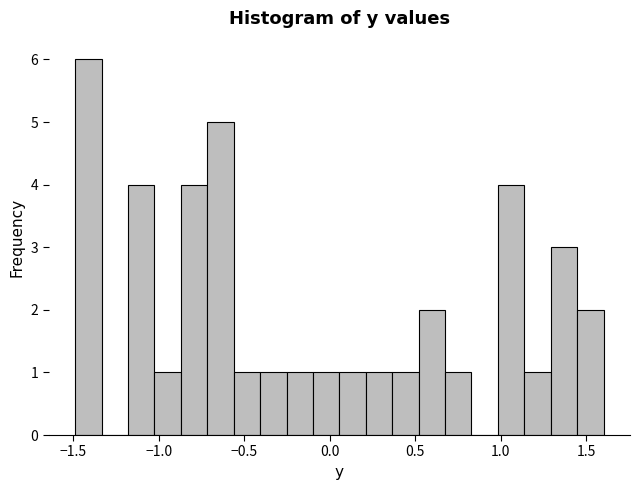

Read against the x-axis, roughly where is the centre of the tallest bar?

-1.40